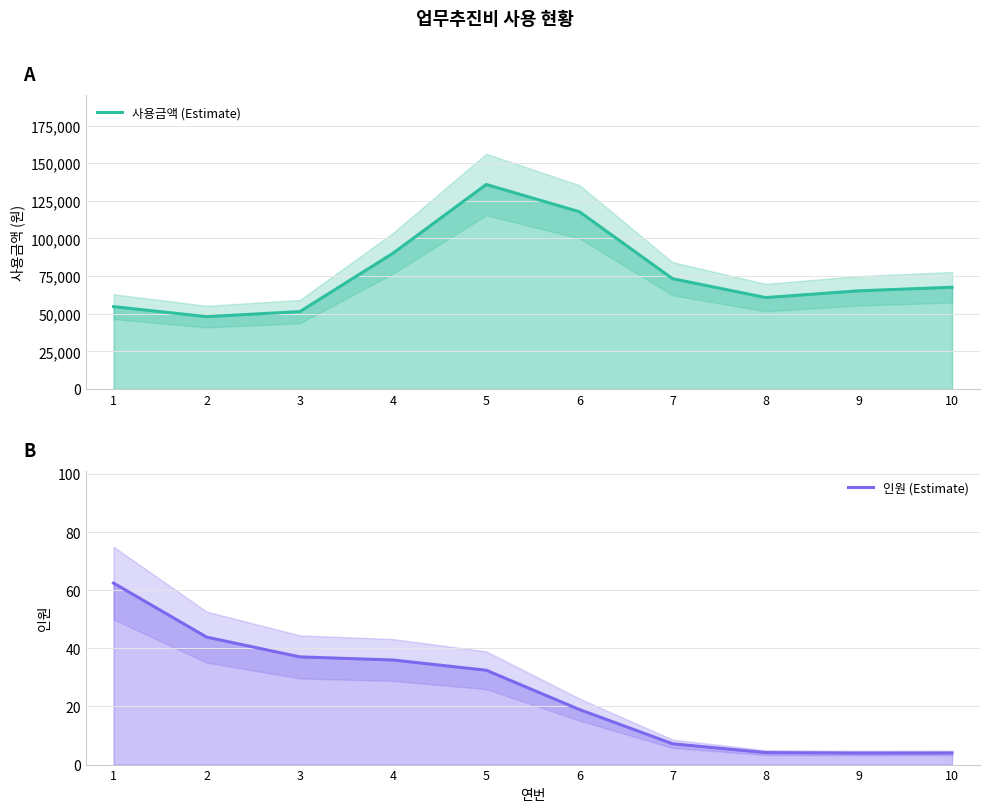

What is the difference between the second highest and second lowest values in the 인원 (Estimate) series?

39.9